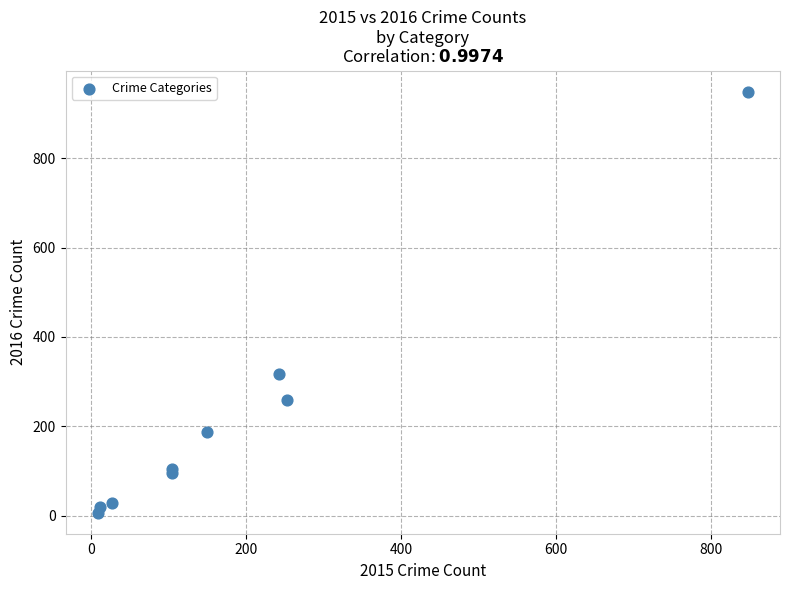

What Y value in the scatter plot is closest to 478?

317